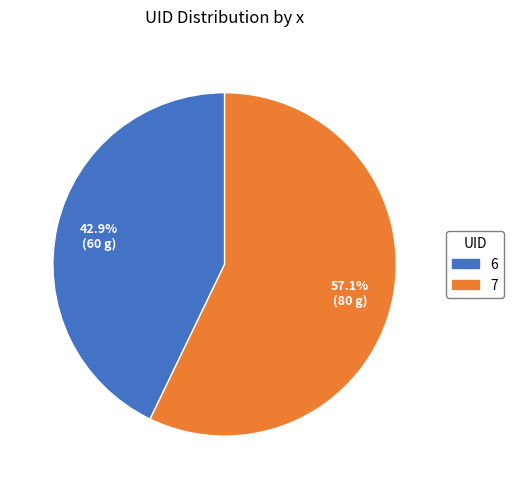

What is the largest slice in the pie chart?

7